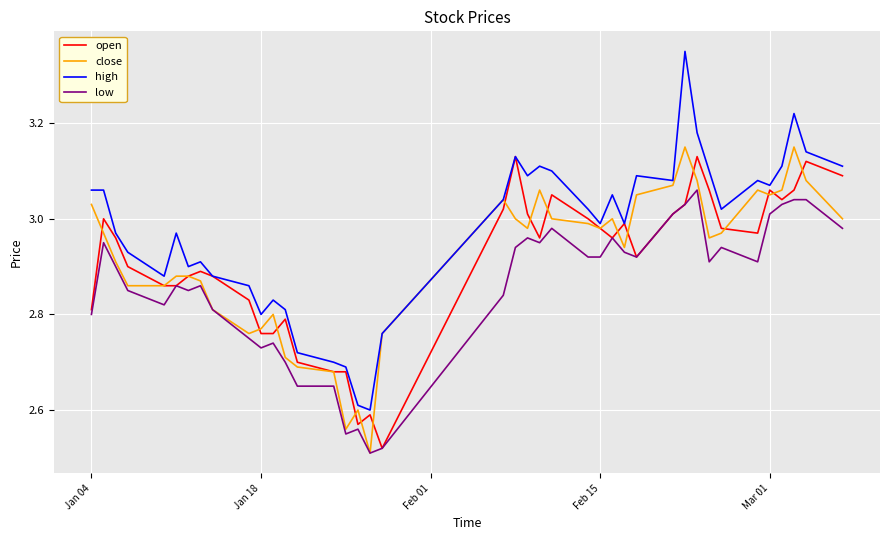

Which series has the largest total across all categories?

high